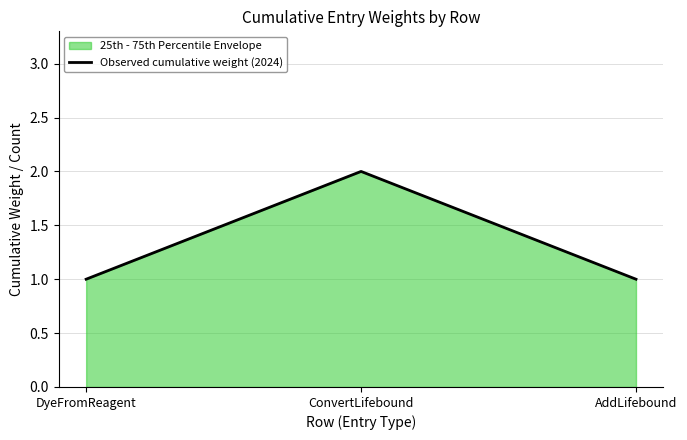

Between DyeFromReagent and ConvertLifebound, which is larger?

ConvertLifebound